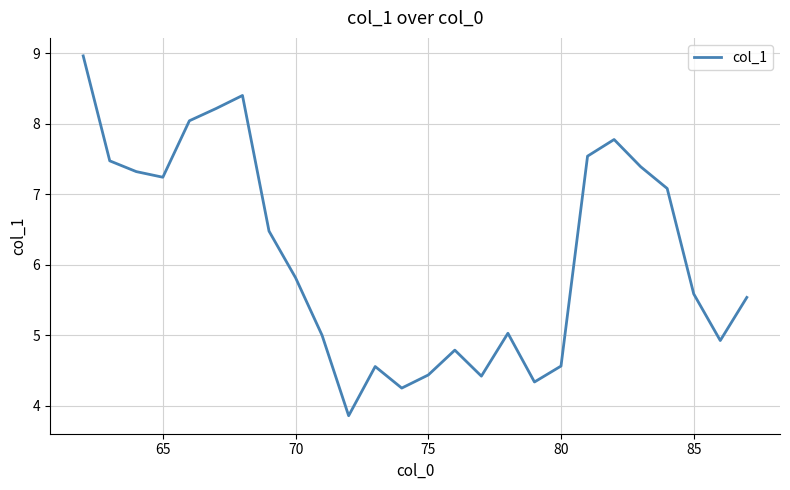

What is the difference between the maximum and minimum values?

5.1